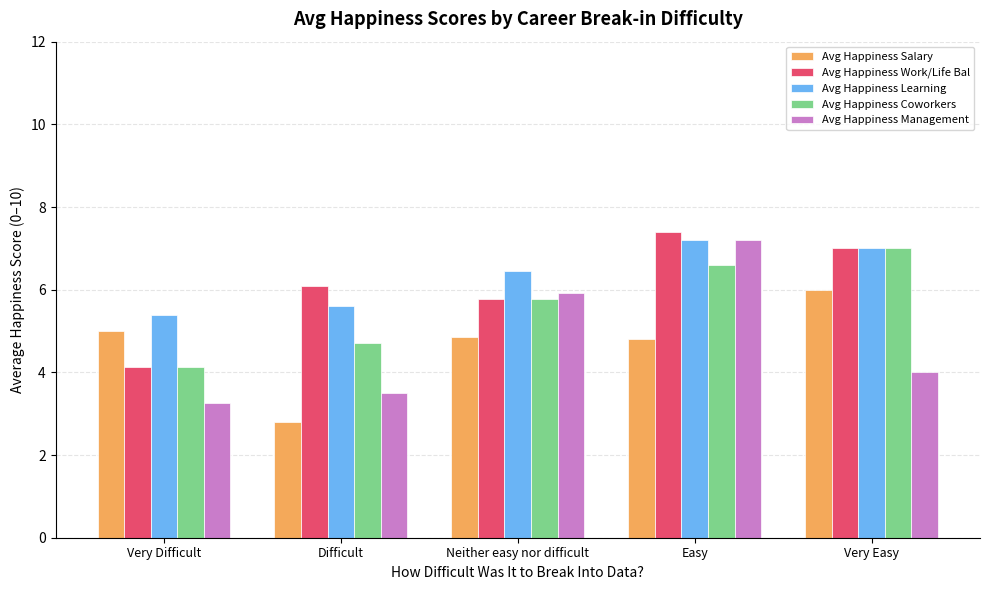

What is the difference between the highest and lowest values at Very Difficult?

2.1